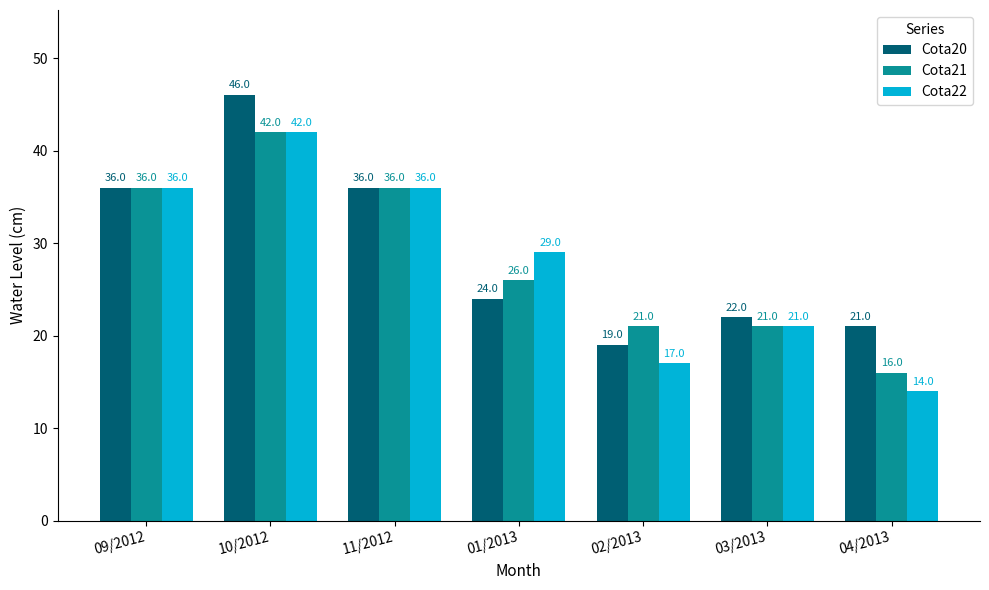

Which series has the largest range (max minus min)?

Cota22